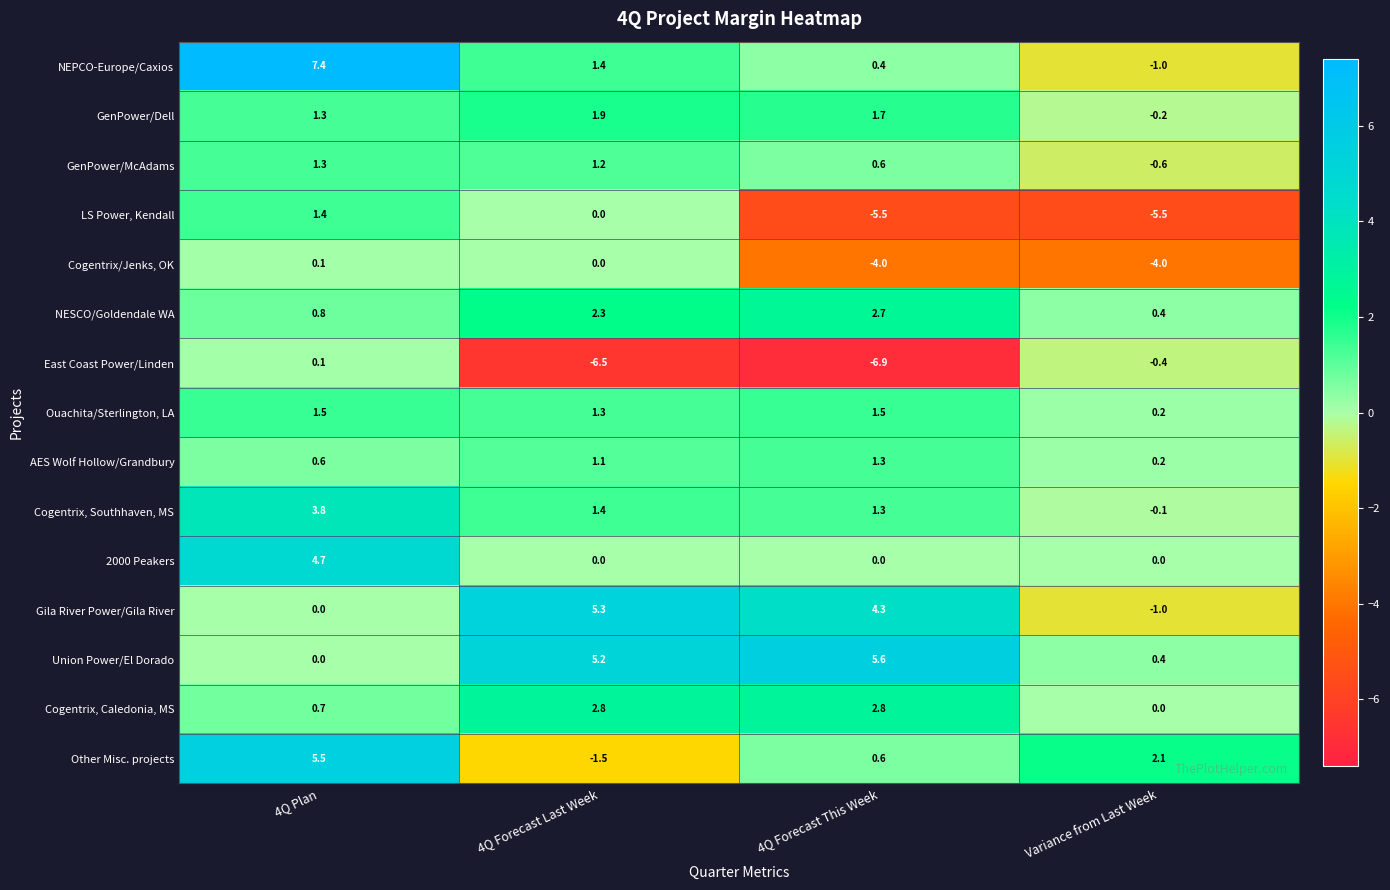

Between 4Q Plan and Variance from Last Week, which series saw the biggest shift?

NEPCO-Europe/Caxios